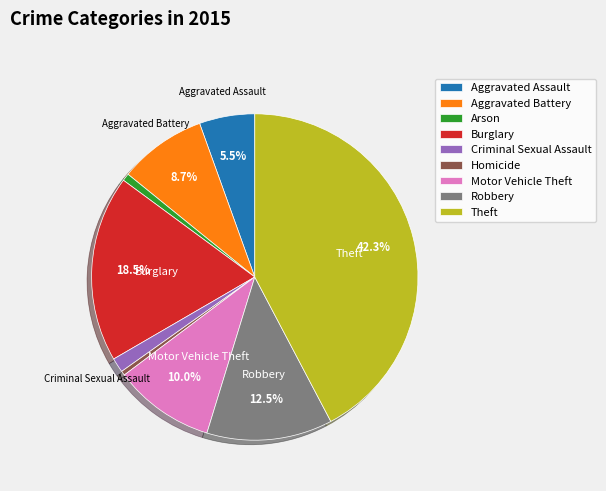

Is there a majority slice in this chart?

No